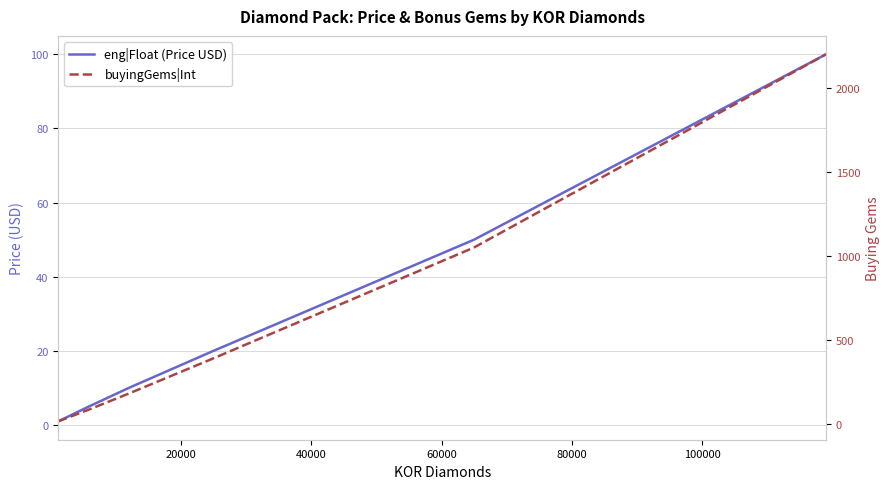

How many values in the eng|Float (Price USD) series exceed 19?

3